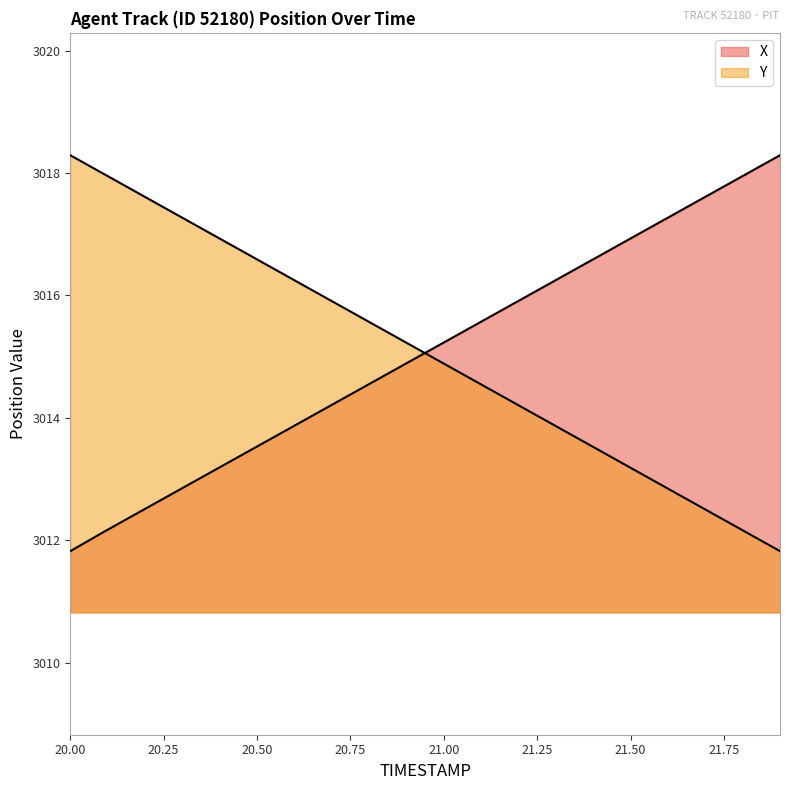

List the labels in order of Y value, smallest first.

21.9, 21.8, 21.7, 21.6, 21.5, 21.4, 21.3, 21.2, 21.1, 21.0, 20.9, 20.8, 20.7, 20.6, 20.5, 20.4, 20.3, 20.2, 20.1, 20.0